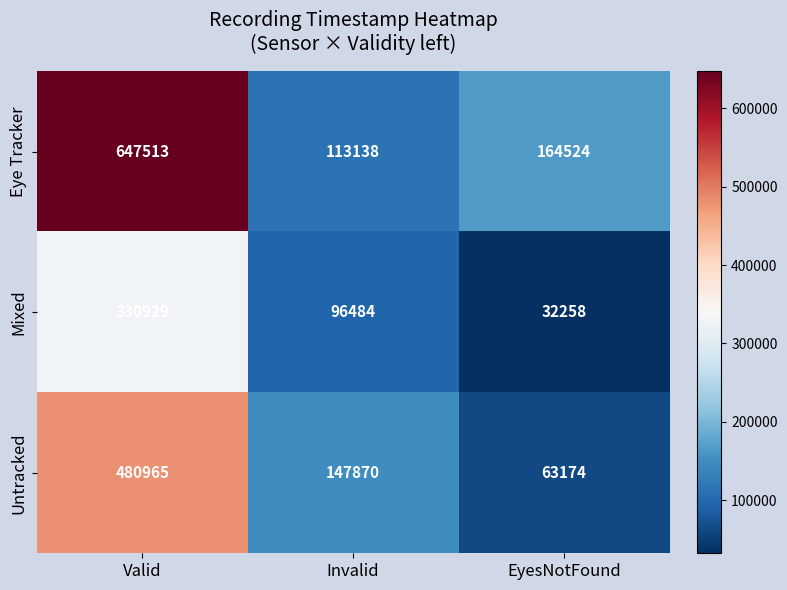

Where does the Untracked series first go above 147870?

Valid